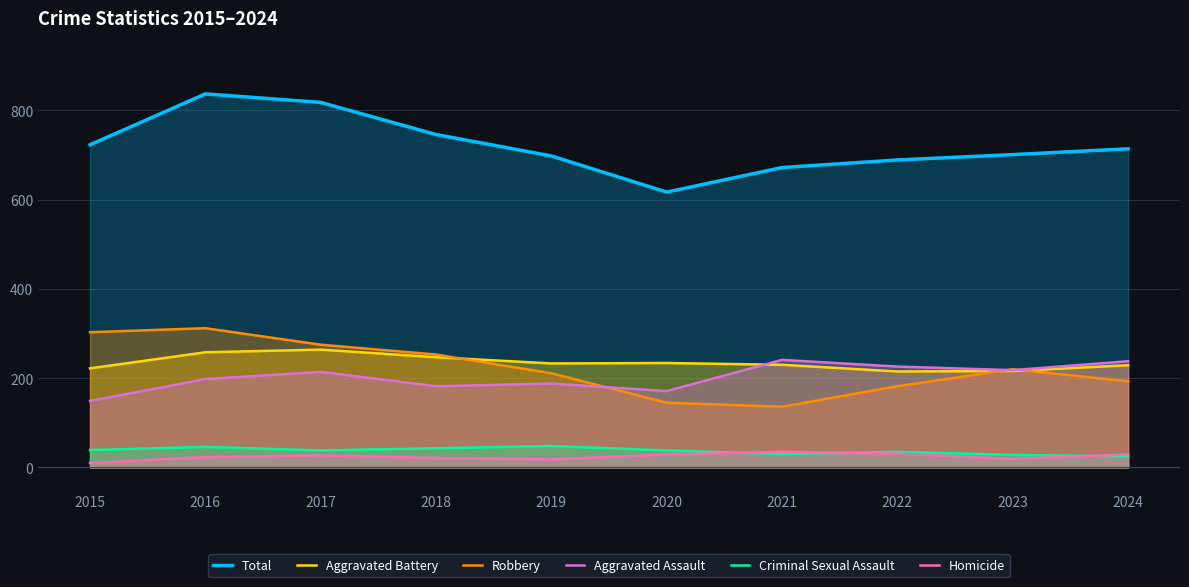

Is it true that Robbery equals 253 at 2018?

True